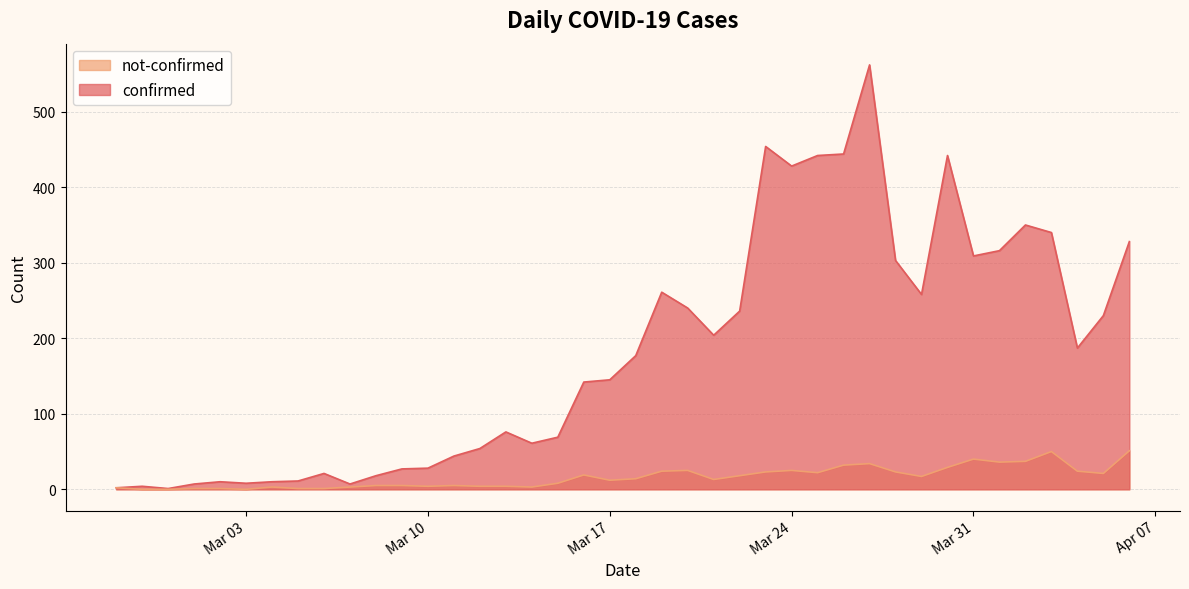

Which label corresponds to the smallest value in the chart?

2020-02-28